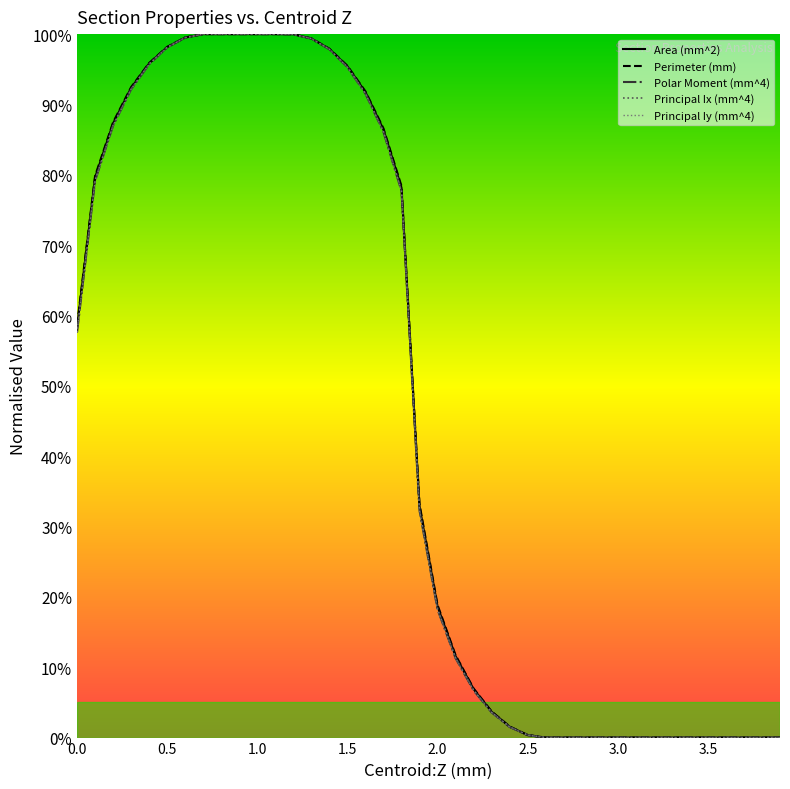

What is the average value of the Principal Moments:Ix (mm^4) series?

45.8